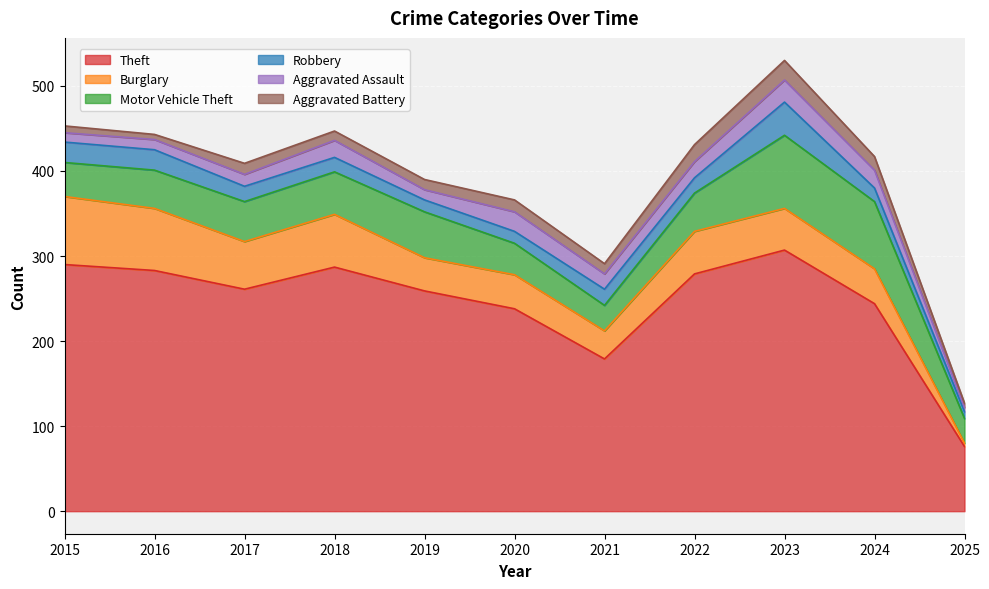

In Aggravated Assault, how many points are higher than both neighbors (excluding endpoints)?

3